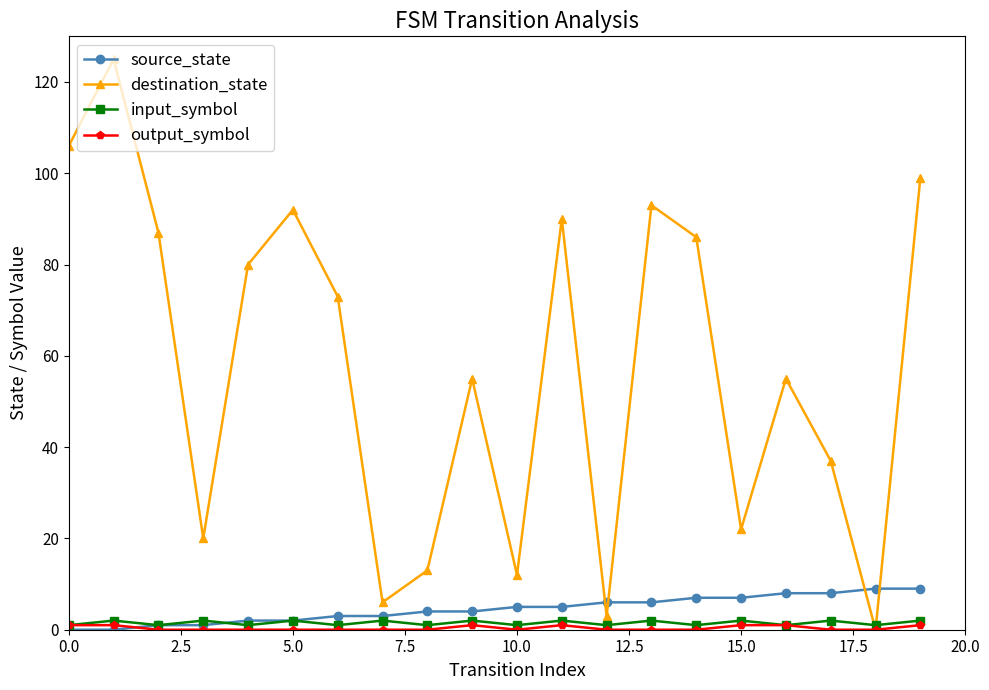

Which series has the largest total across all categories?

destination_state